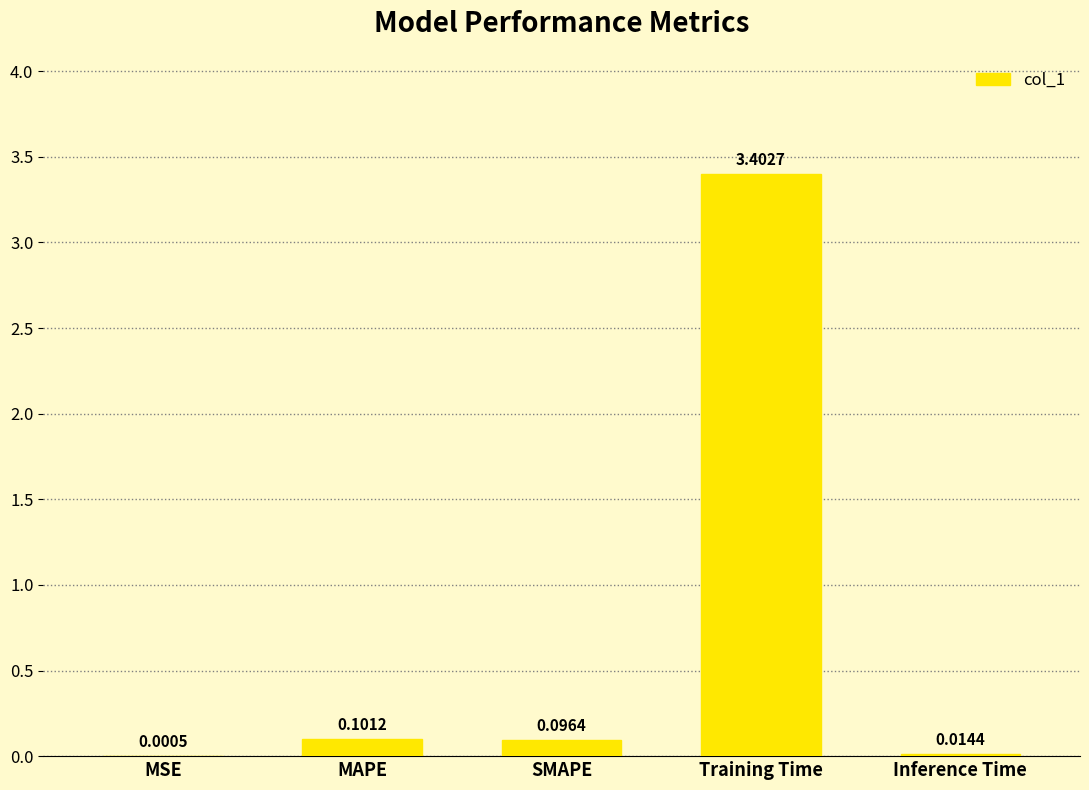

Which label corresponds to the largest value in the chart?

Training Time